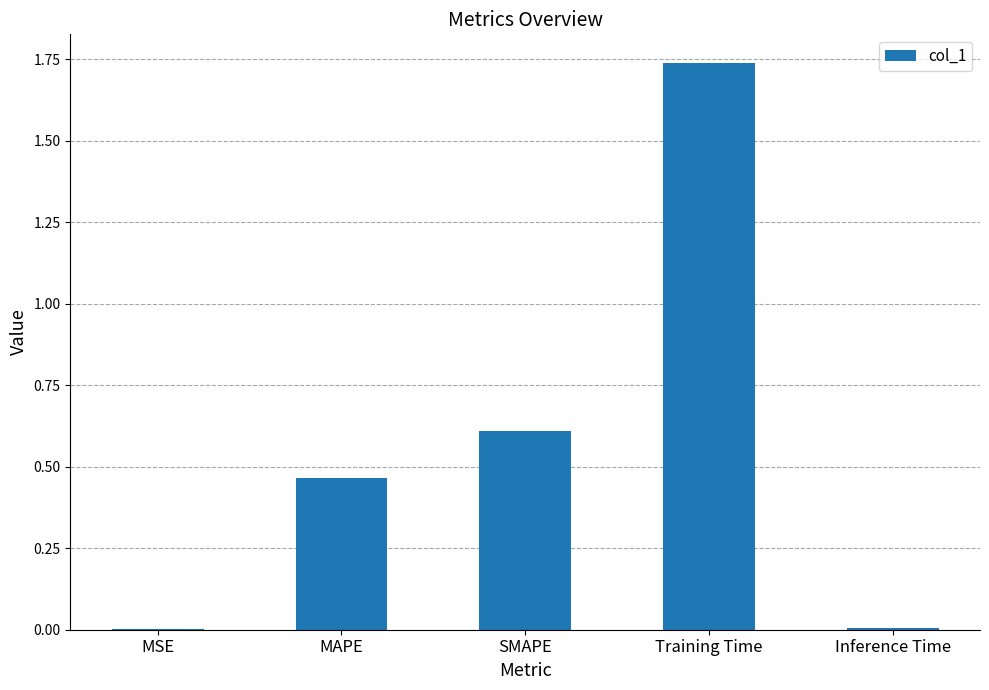

What is the change in value from Training Time to Inference Time?

-1.7